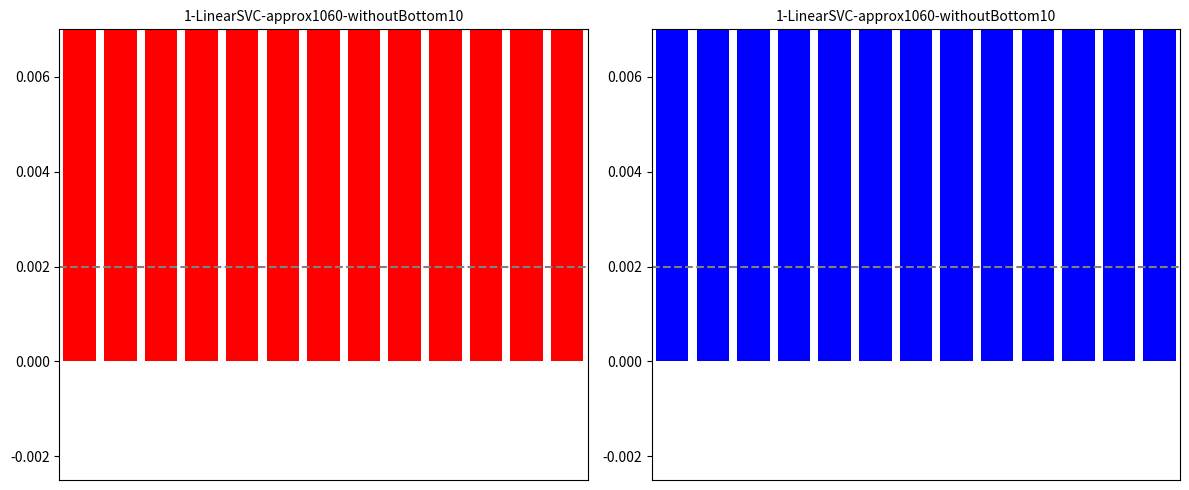

Is it true that col_7 equals 1.5 at 7?

False